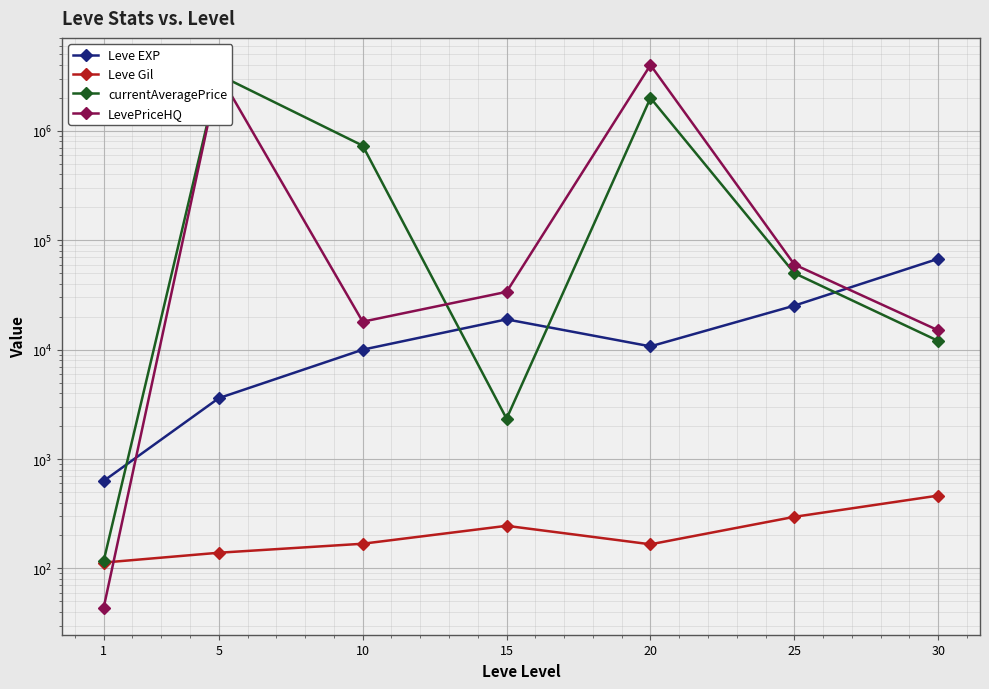

After their last crossing, which series has the higher values: LevePriceHQ or Leve Gil?

LevePriceHQ